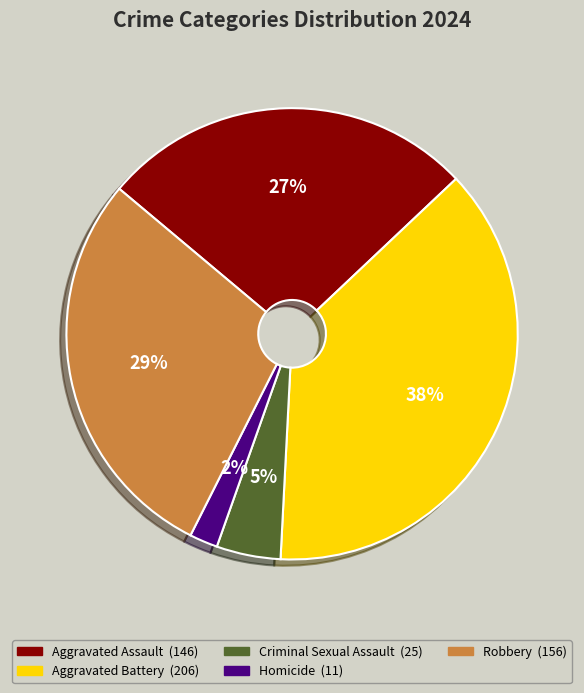

Which has a higher value, Aggravated Battery or Robbery?

Aggravated Battery